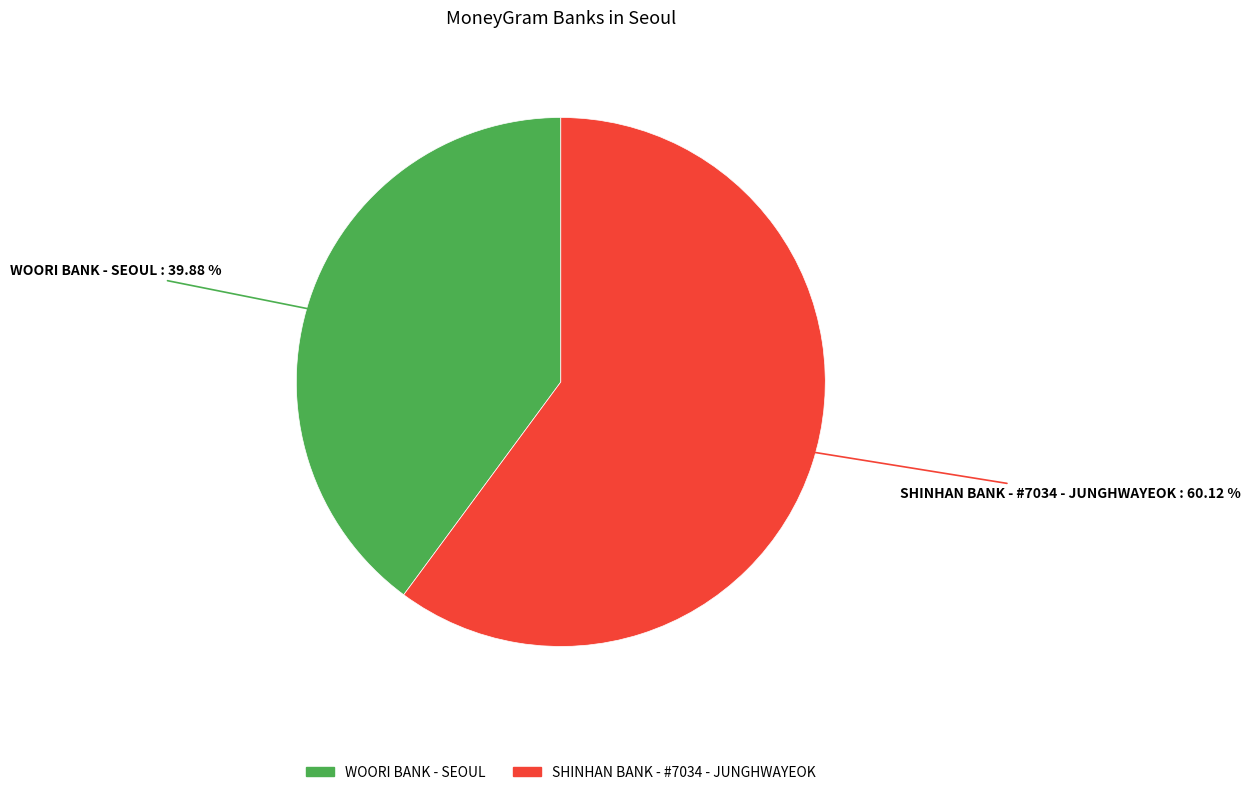

Rank the categories by value from highest to lowest.

SHINHAN BANK - #7034 - JUNGHWAYEOK, WOORI BANK - SEOUL